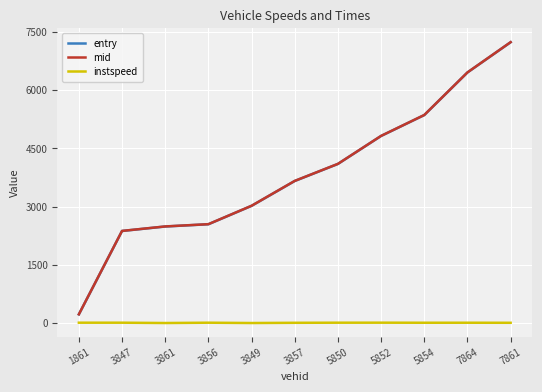

What is the spread (max minus min) of values at 5852?

4806.8